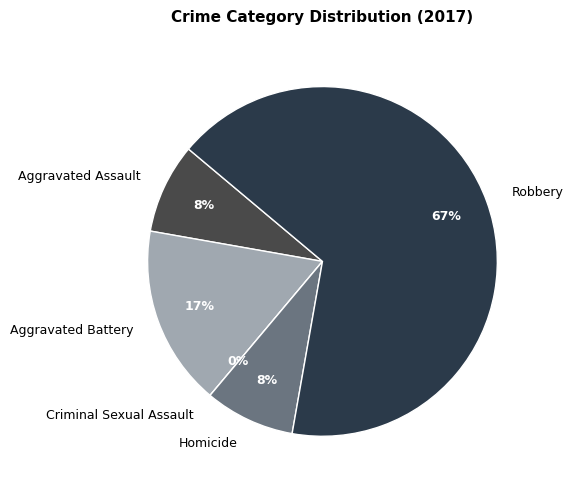

To the nearest percent, what is the difference between the Aggravated Assault and Robbery slice percentages?

58%